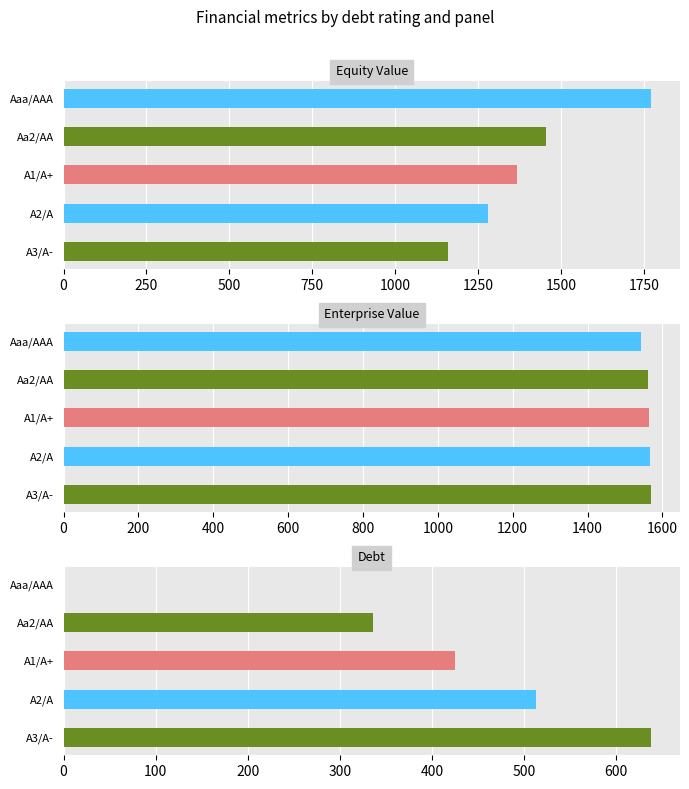

What is the difference between the maximum and second lowest values in the equity_value series?

489.7